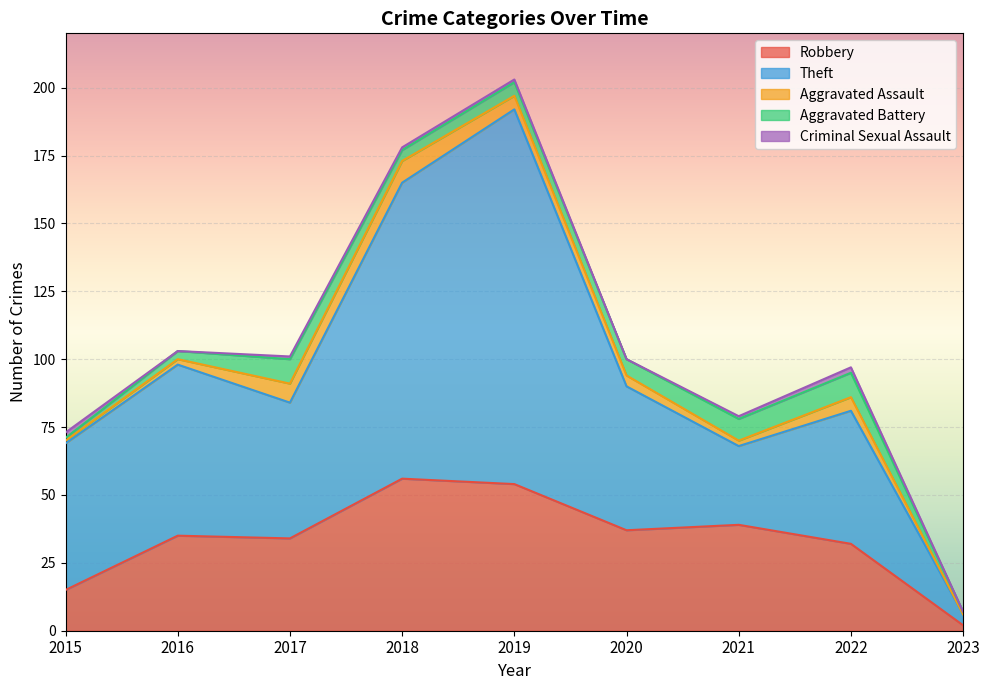

How many series are shown in this chart?

5